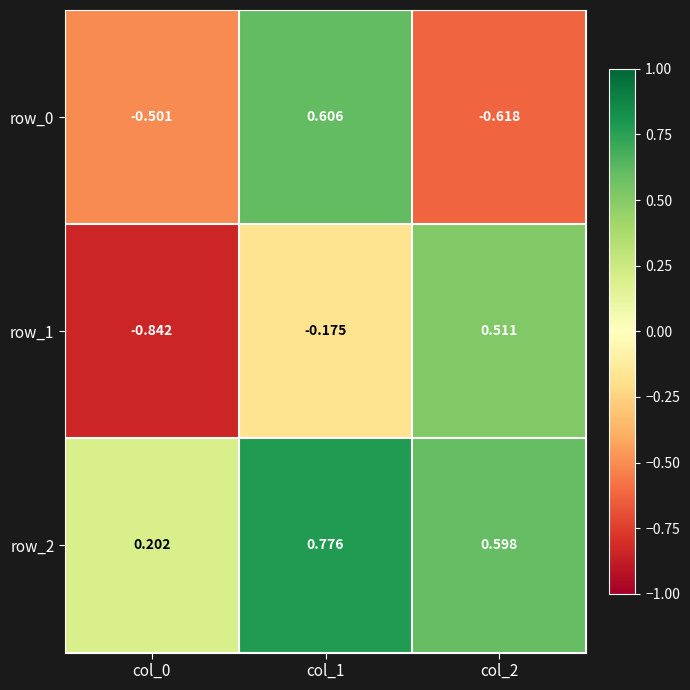

Is the value of row_1 at col_2 greater than the value of row_0 at col_2?

Yes